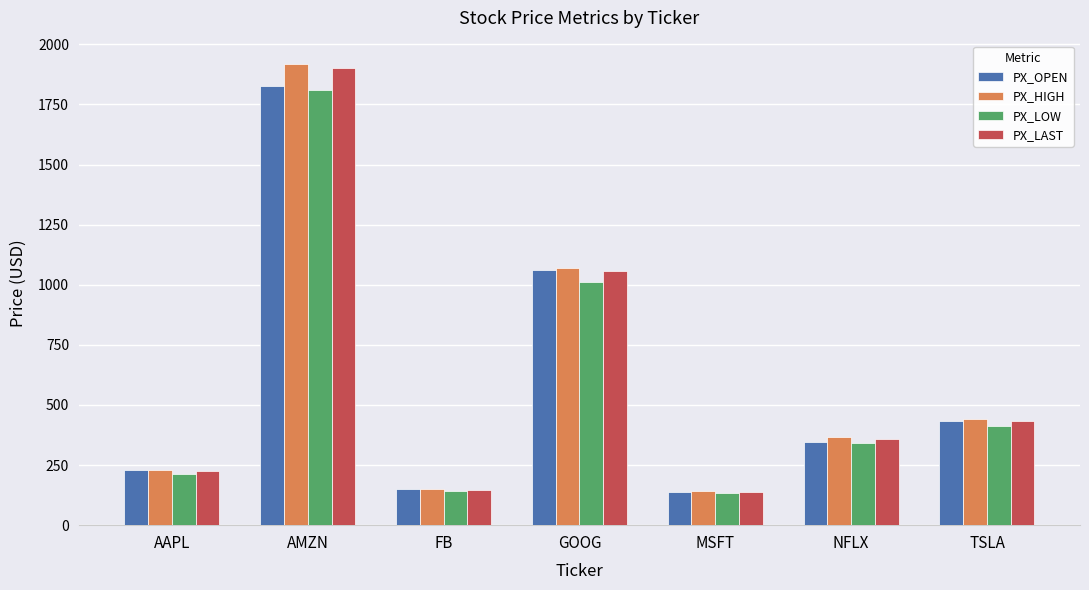

How many series are shown in this chart?

4